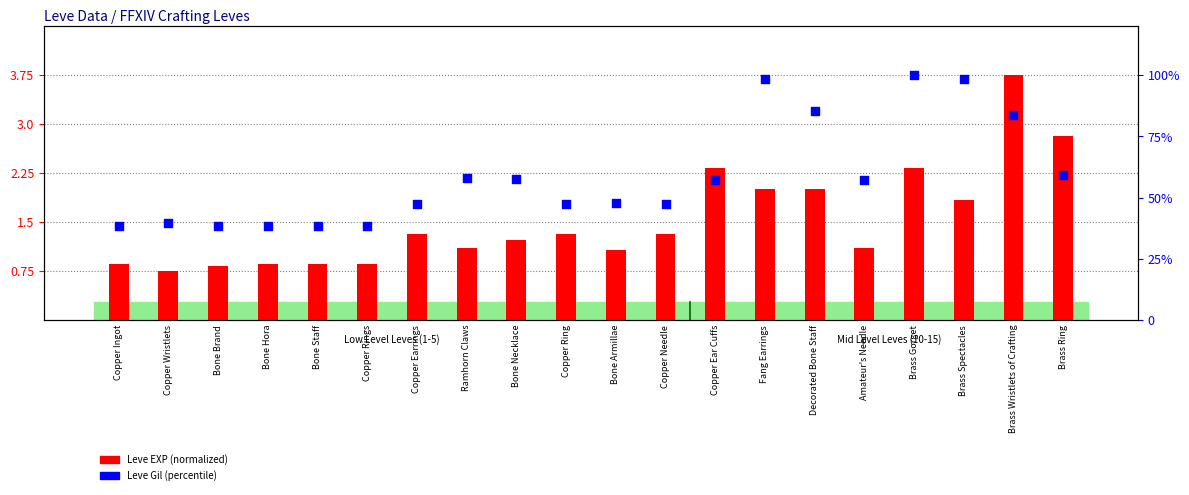

At which category is the sum across all series the highest?

Brass Gorget